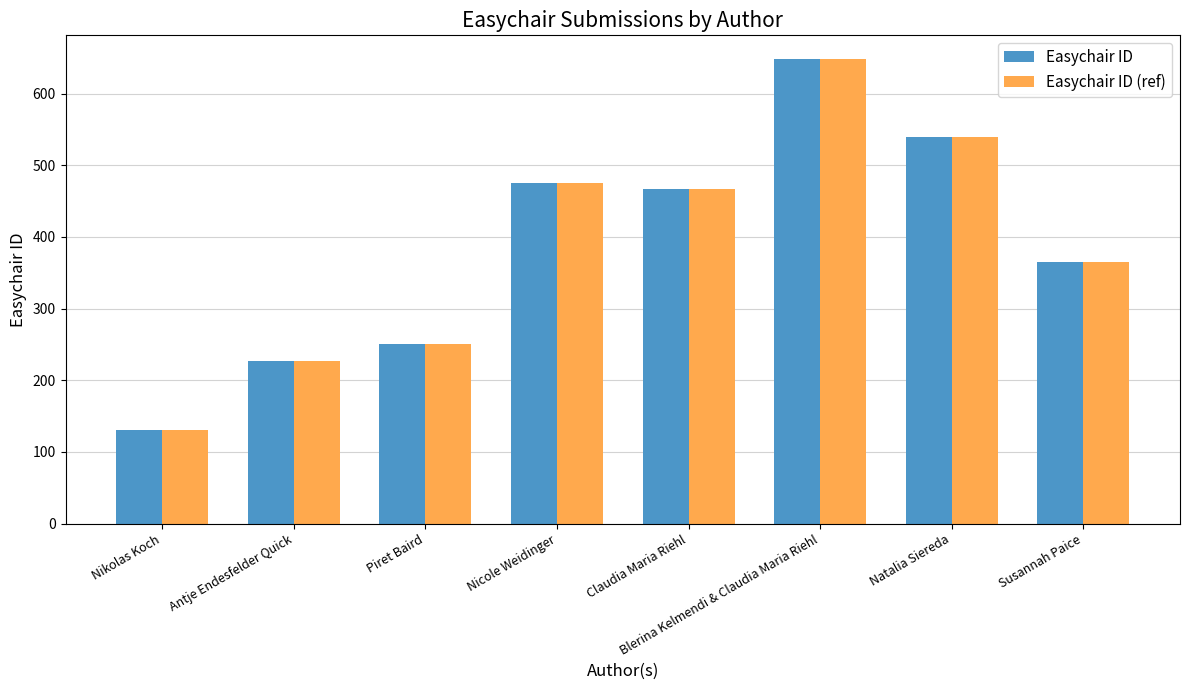

What is the label of the 1st bar from the right?

Susannah Paice